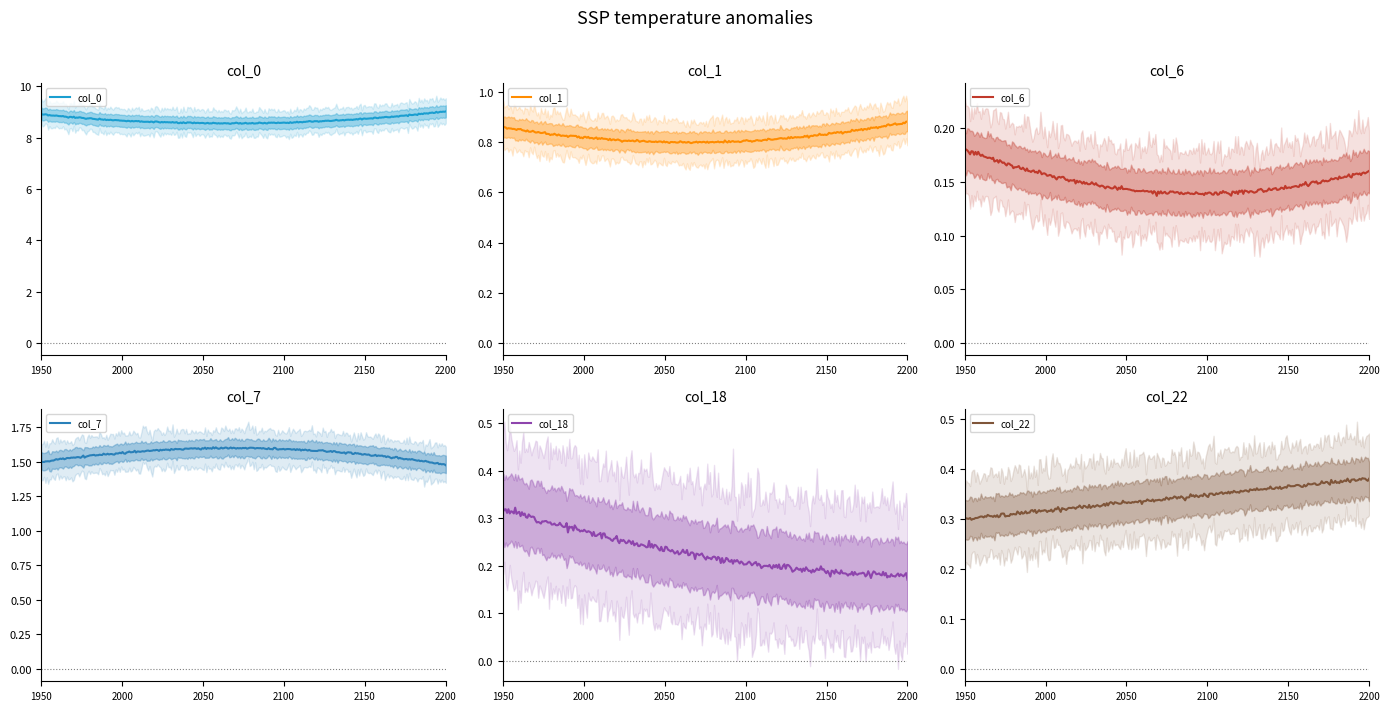

List the series in order of their peak value, highest first.

col_0, col_7, col_1, col_22, col_18, col_6